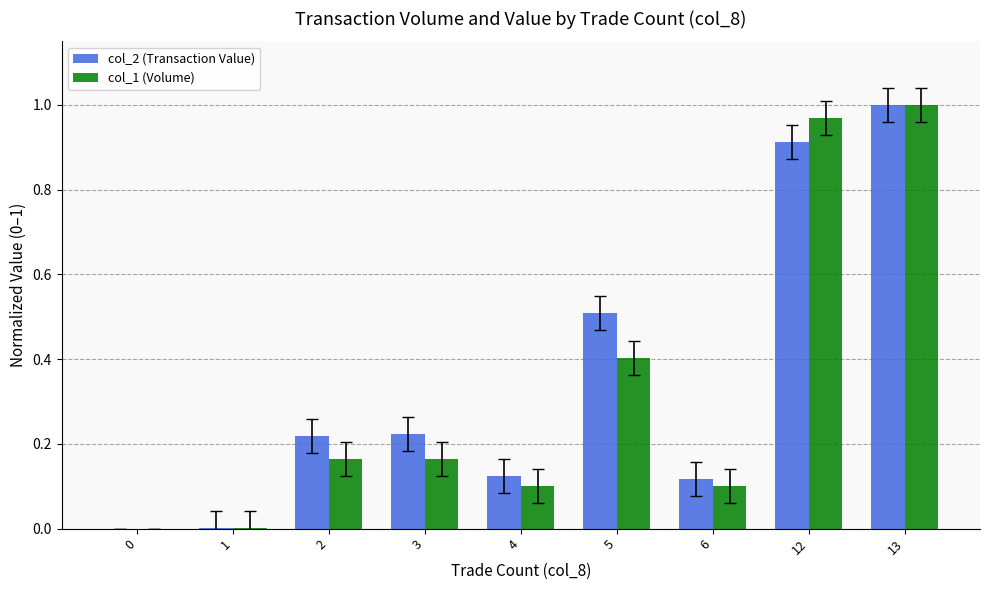

True or false: col_2 (Transaction Value) has a value of 0.0 at 1.

True